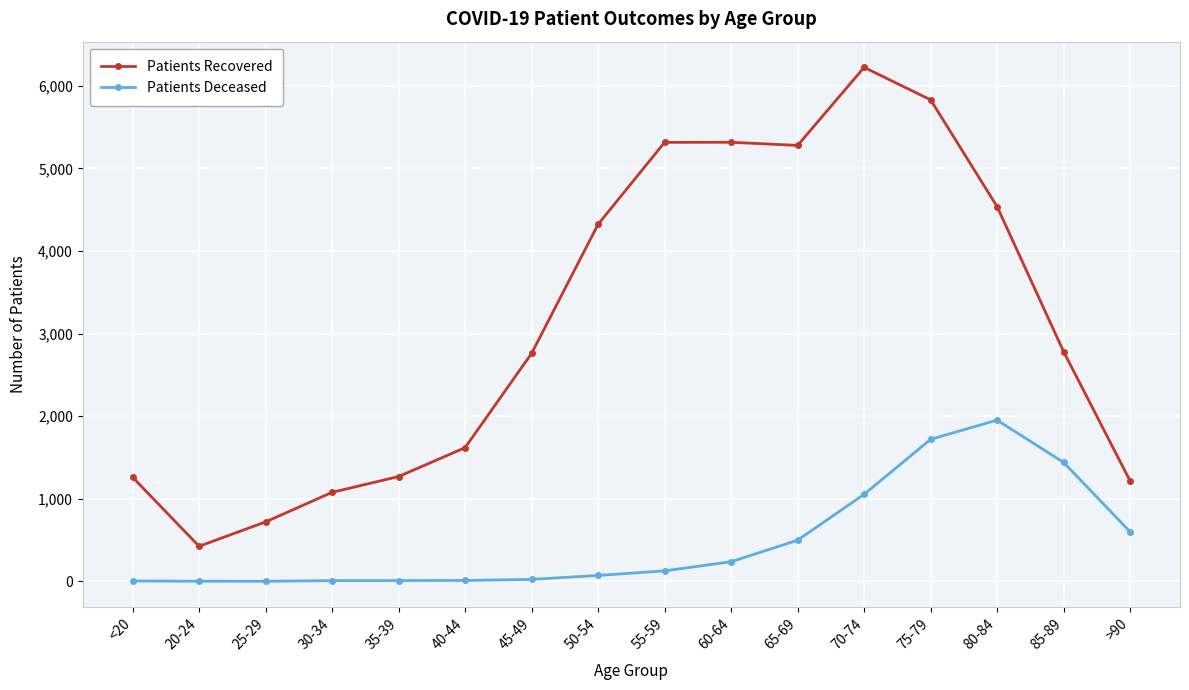

True or false: Patients Recovered and Patients Deceased intersect in this chart.

False